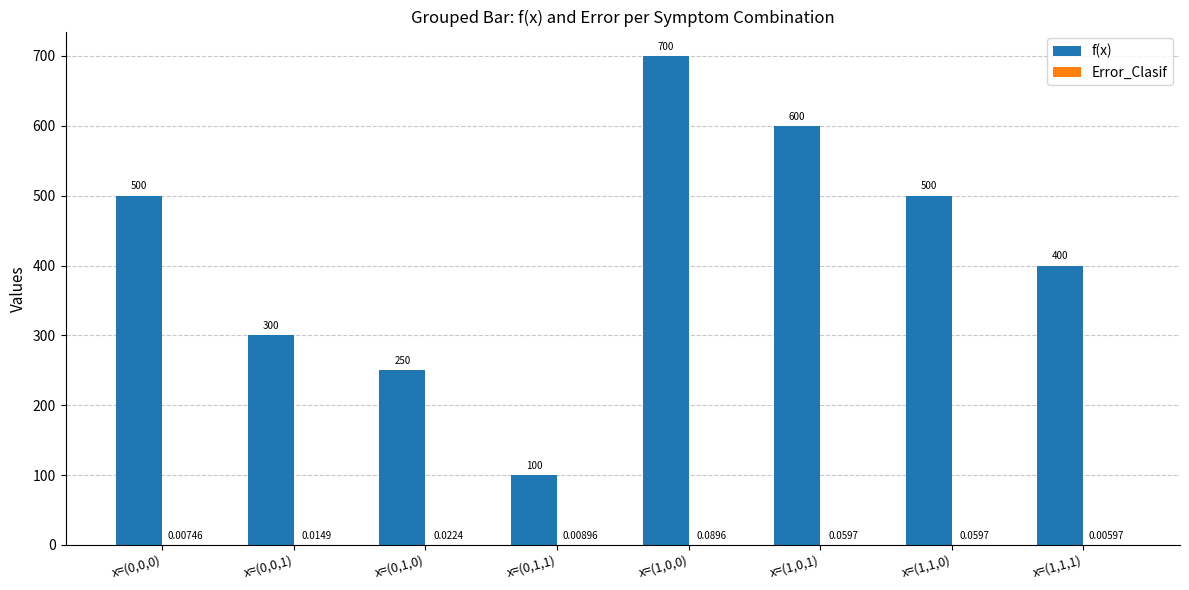

Between x=(1,0,0) and x=(1,1,1), which series saw the biggest shift?

f(x)